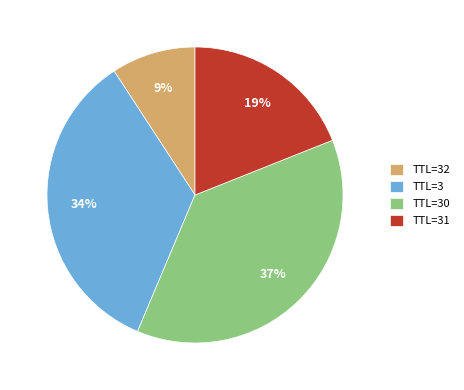

Between TTL=32 and TTL=30, which is larger?

TTL=30